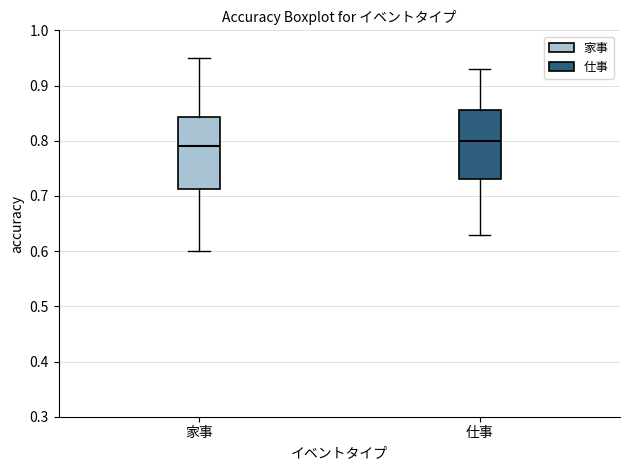

Reading left to right, read every box against the y-axis: the position of its median line, the range the box covers, and the ends of its whiskers. The values are not printed on the chart, so give them approximately, as read against the axis.

家事: median 0.79, box 0.71 to 0.84, whiskers 0.60 to 0.95
仕事: median 0.80, box 0.73 to 0.86, whiskers 0.63 to 0.93